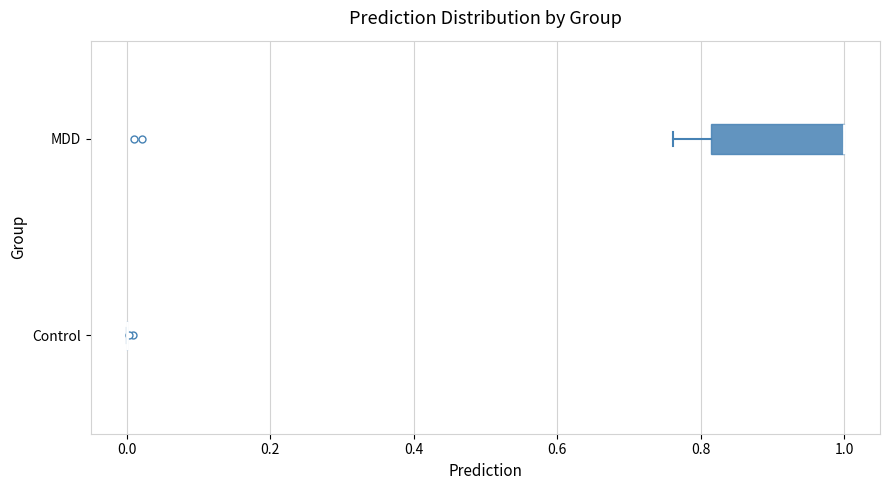

Reading bottom to top, transcribe this box plot: for each box, give where its median line is, the range the box spans, and where its two whiskers end, as read against the x-axis. The values are not printed on the chart, so give them approximately, as read against the axis.

Control: box collapsed to a line at 0.00, whiskers 0.00 to 0.00
MDD: median 1.00 (drawn on the box's right edge), box 0.82 to 1.00, whiskers 0.76 to 1.00